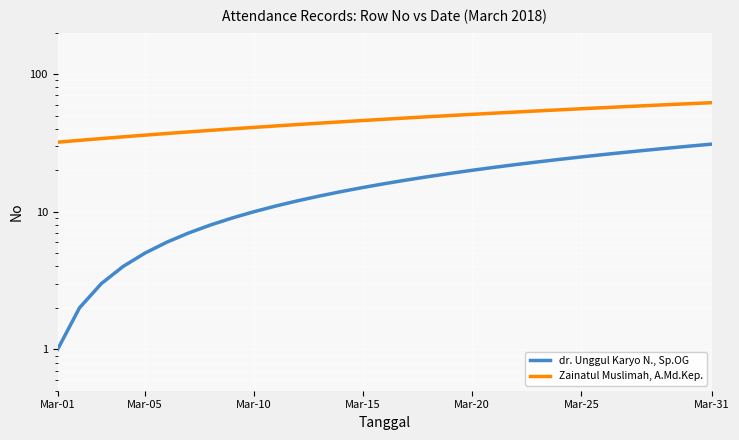

Which category has the lowest value in the Zainatul Muslimah, A.Md.Kep. series?

Mar-01